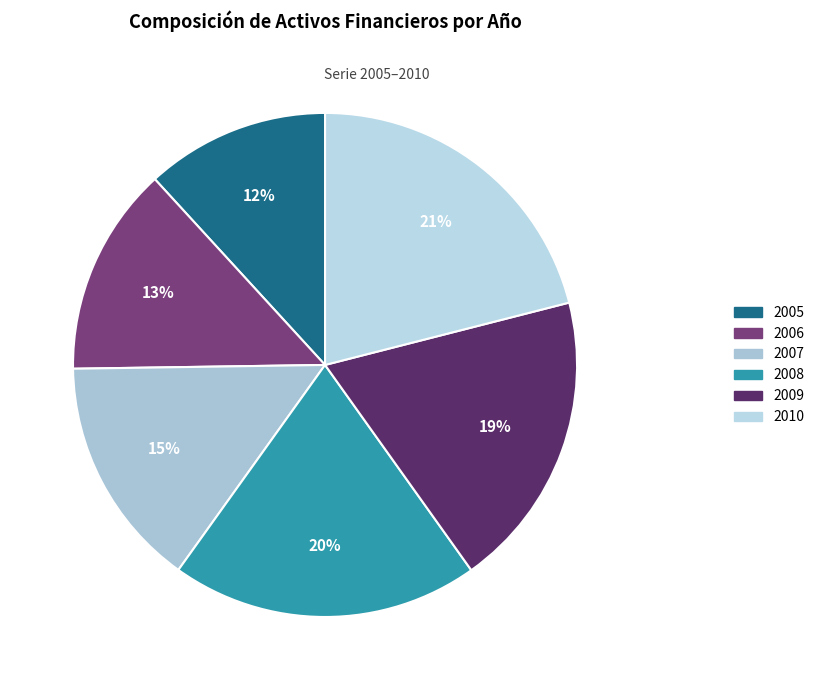

Which slice is the smallest?

2005